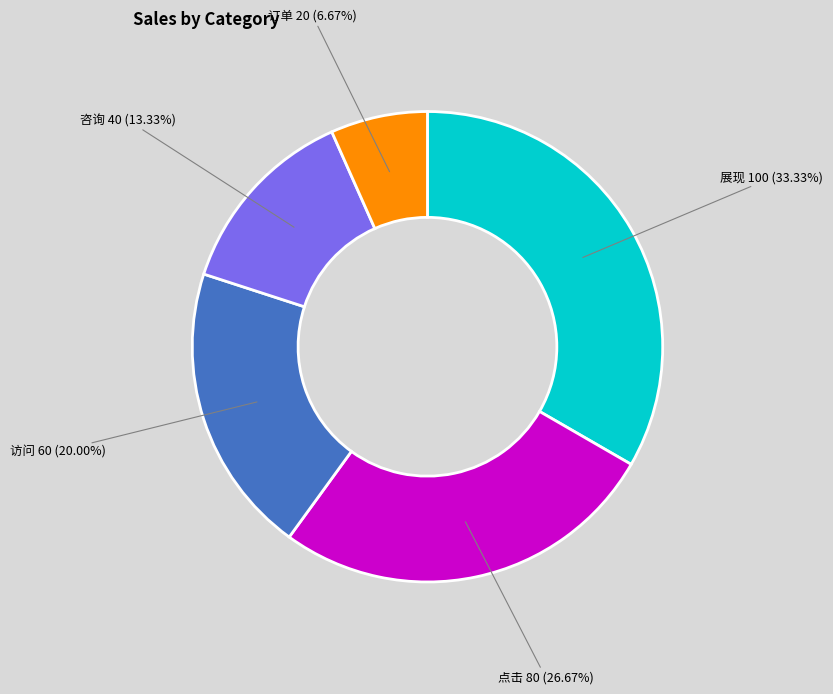

What percentage is NOT represented by 点击?

73.3%